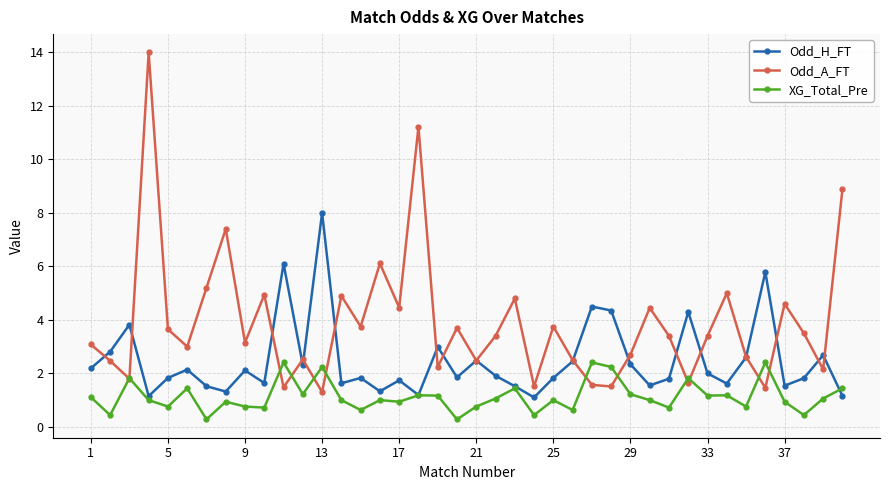

Which series has the largest range (max minus min)?

Odd_A_FT